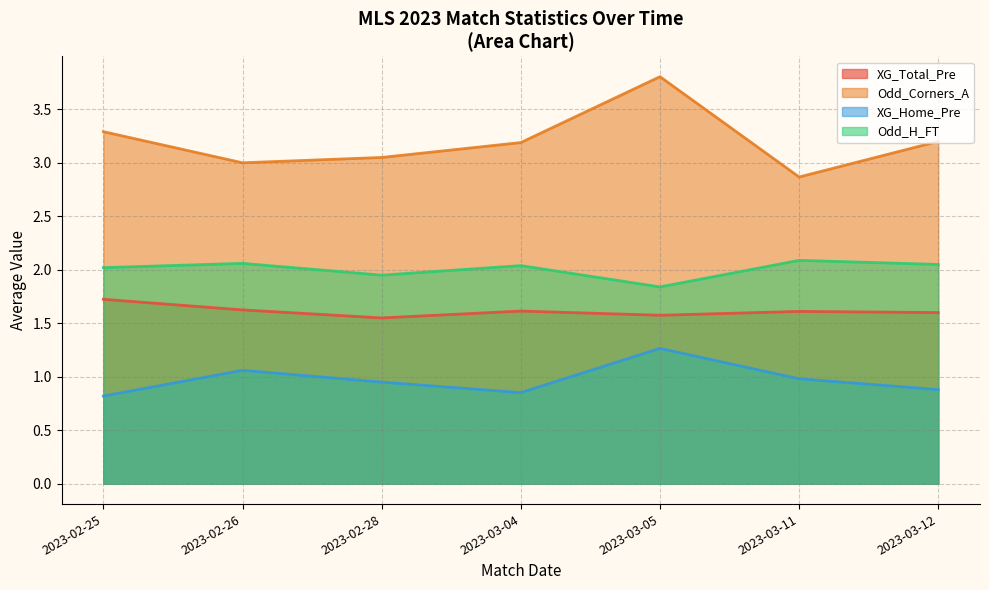

Which series has the largest total across all categories?

Odd_Corners_A